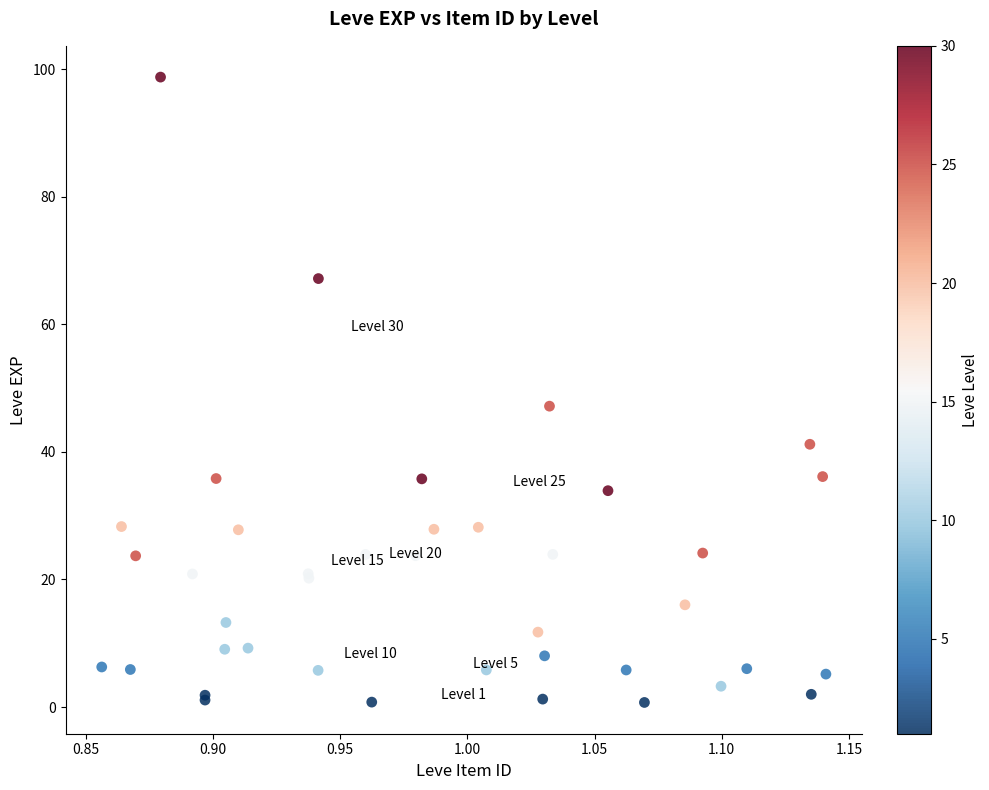

What Y value in the scatter plot is closest to 49?

47.2